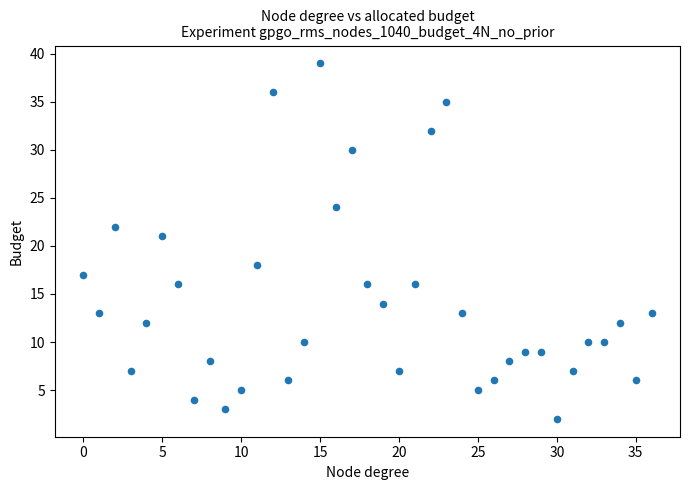

What is the range of Y values (max minus min)?

37